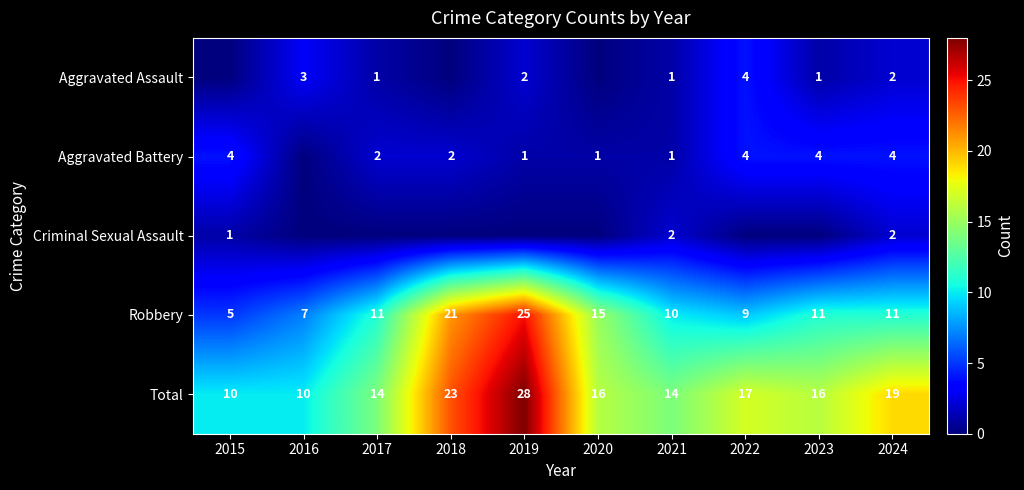

Is the value of Total at 2015 greater than the value of Robbery at 2017?

No